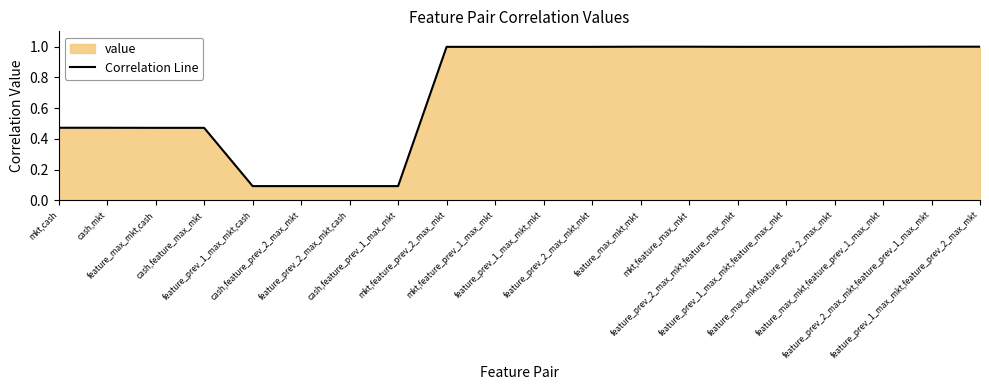

Reading left to right, list all the values displayed in this chart.

0.5	0.5	0.5	0.5	0.1	0.1	0.1	0.1	1.0	1.0	1.0	1.0	1.0	1.0	1.0	1.0	1.0	1.0	1.0	1.0